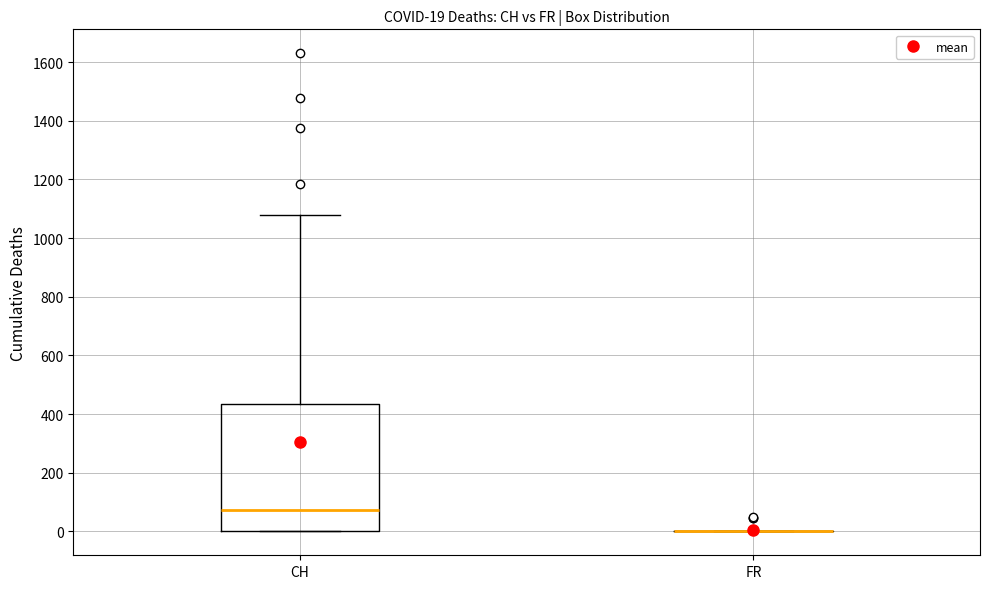

Comparing the boxes themselves (not the whiskers), which one is the tallest?

CH